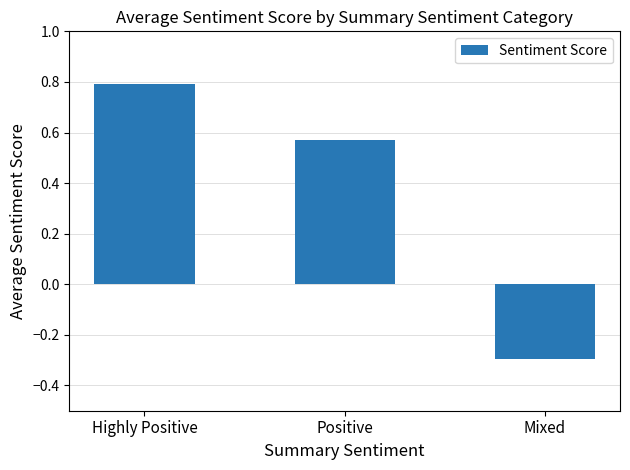

What is the difference between the values at Highly Positive and Mixed?

1.1